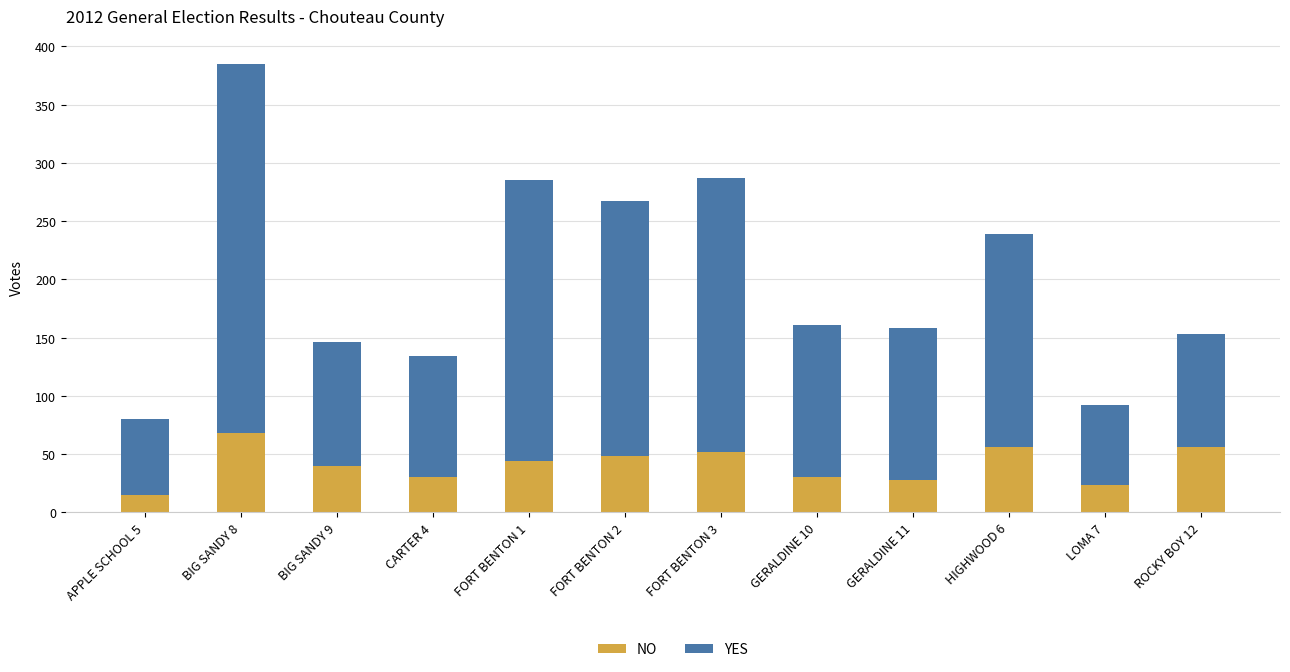

Reading left to right, transcribe the values for NO.

APPLE SCHOOL 5=15	BIG SANDY 8=68	BIG SANDY 9=40	CARTER 4=30	FORT BENTON 1=44	FORT BENTON 2=48	FORT BENTON 3=52	GERALDINE 10=30	GERALDINE 11=28	HIGHWOOD 6=56	LOMA 7=23	ROCKY BOY 12=56